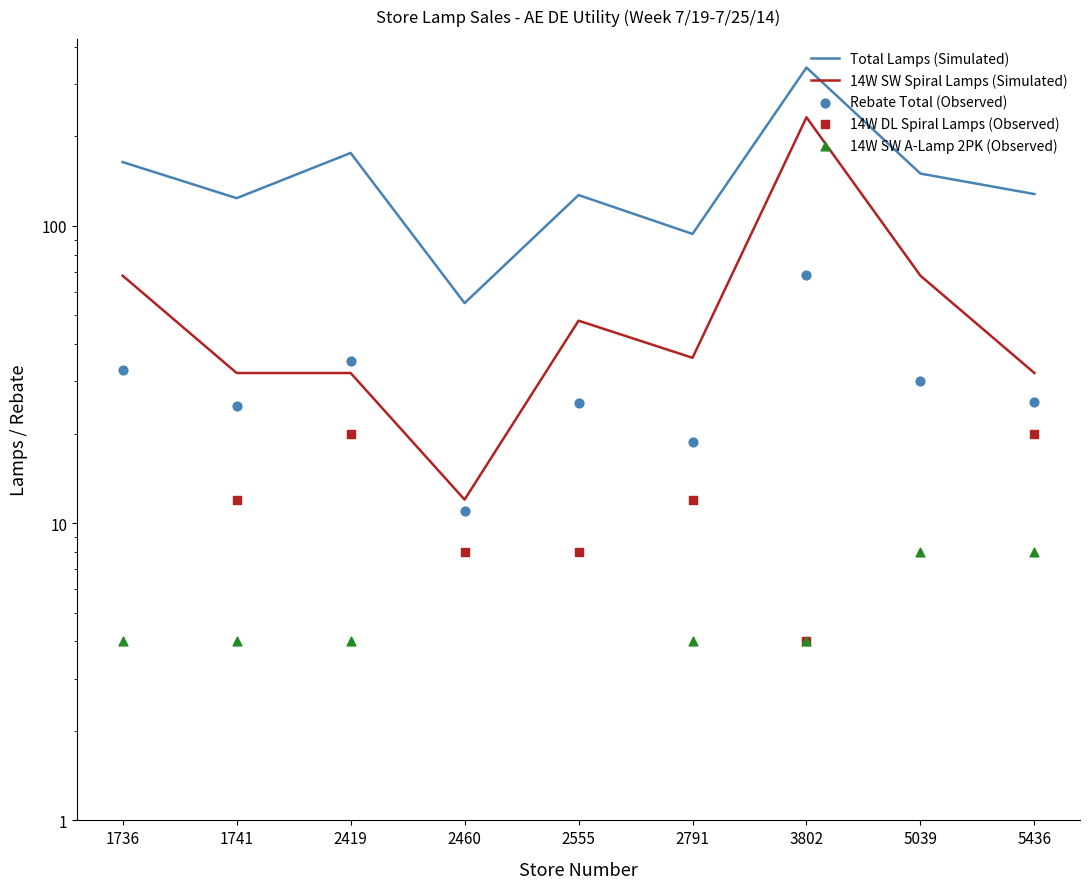

What is the total value across all series at 2419?

267.2